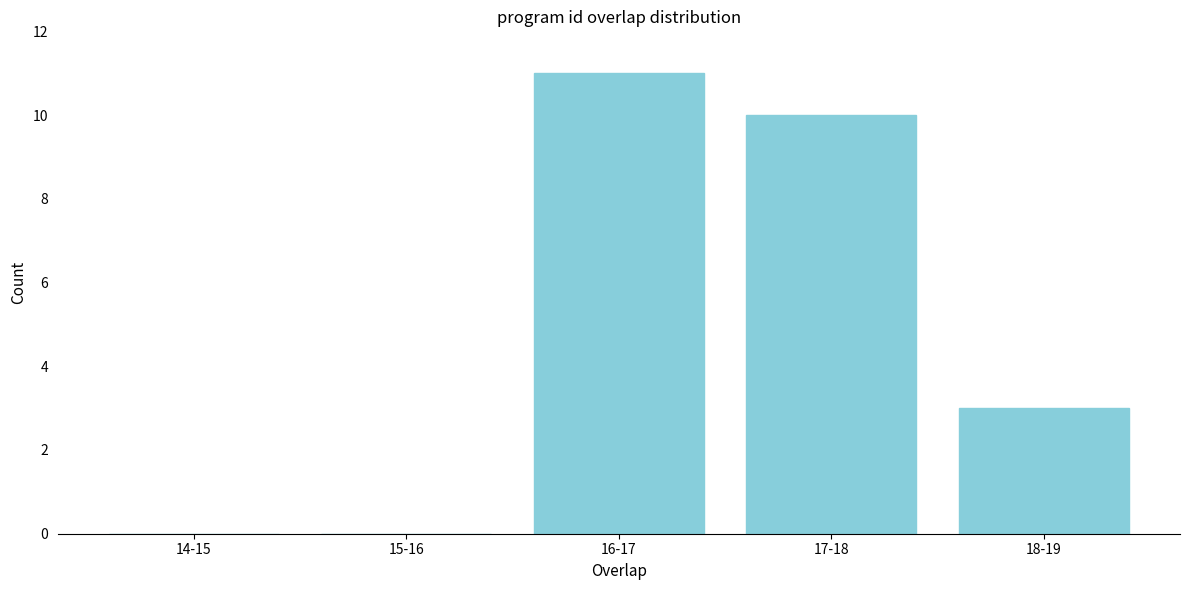

Reading left to right, transcribe all the data shown in this chart.

14-15=0	15-16=0	16-17=11	17-18=10	18-19=3